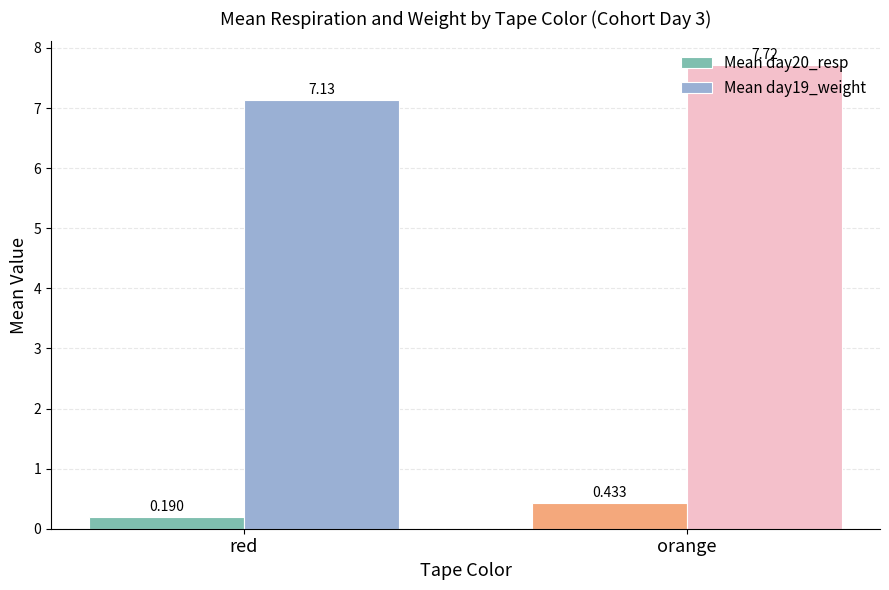

Rank the series by their average value, from highest to lowest.

Mean day19_weight, Mean day20_resp